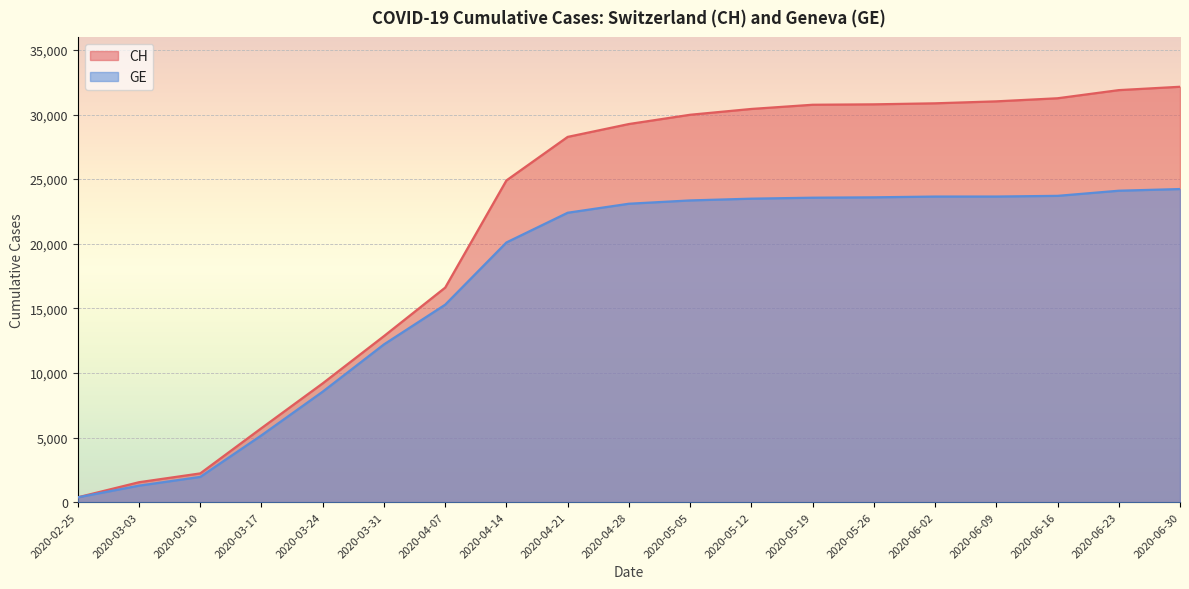

Is it true that GE equals 4555 at 2020-03-24?

False